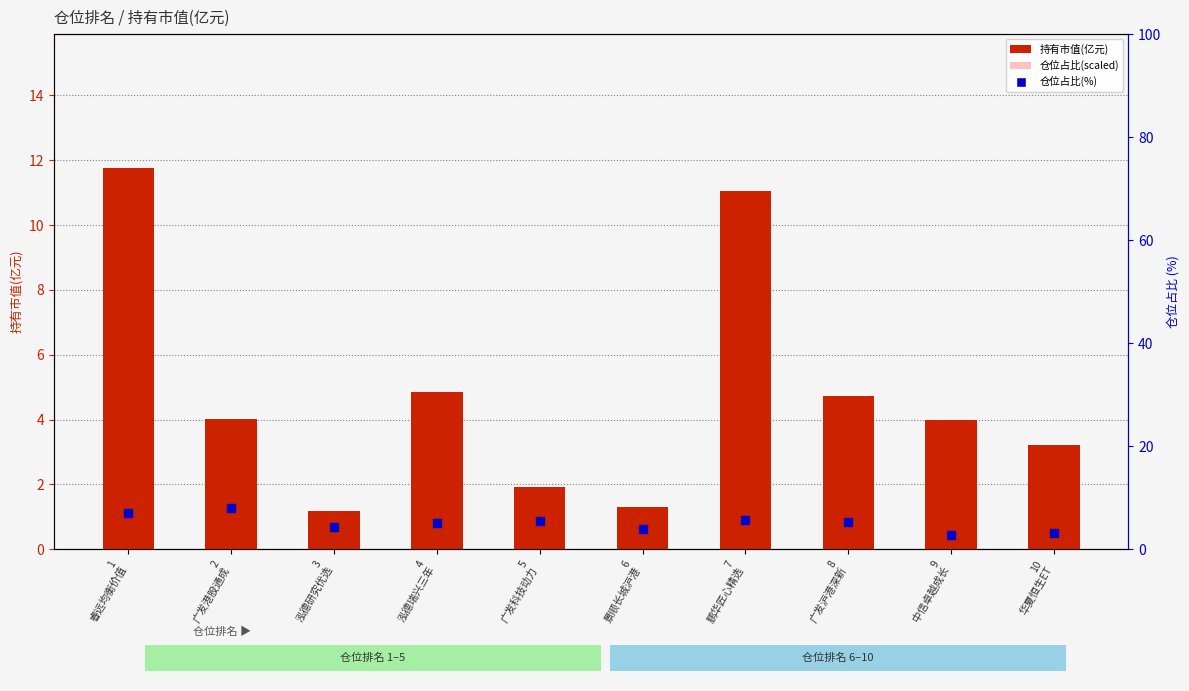

Which series contains the lowest Y value?

仓位占比(scaled)